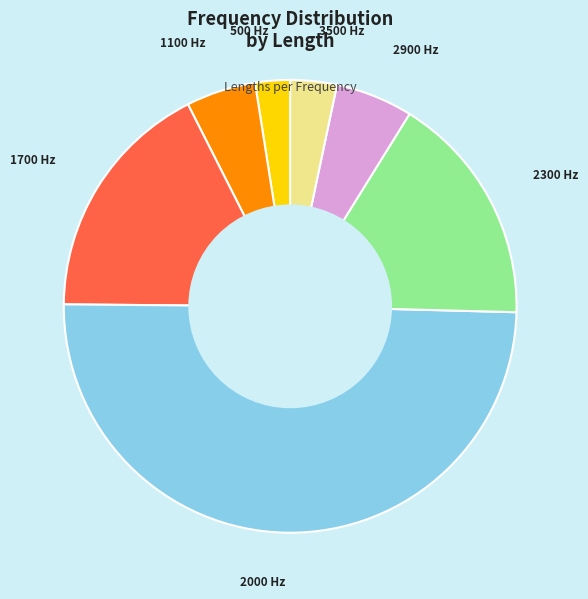

Which slice is the largest?

2000